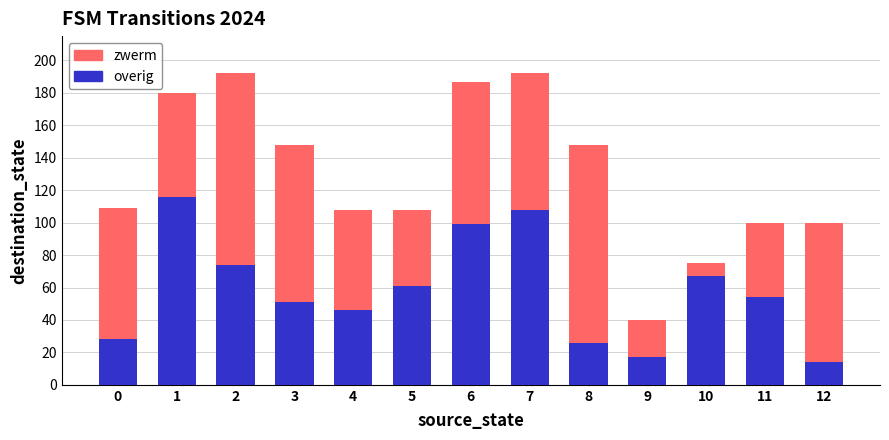

Are the bars horizontal?

No